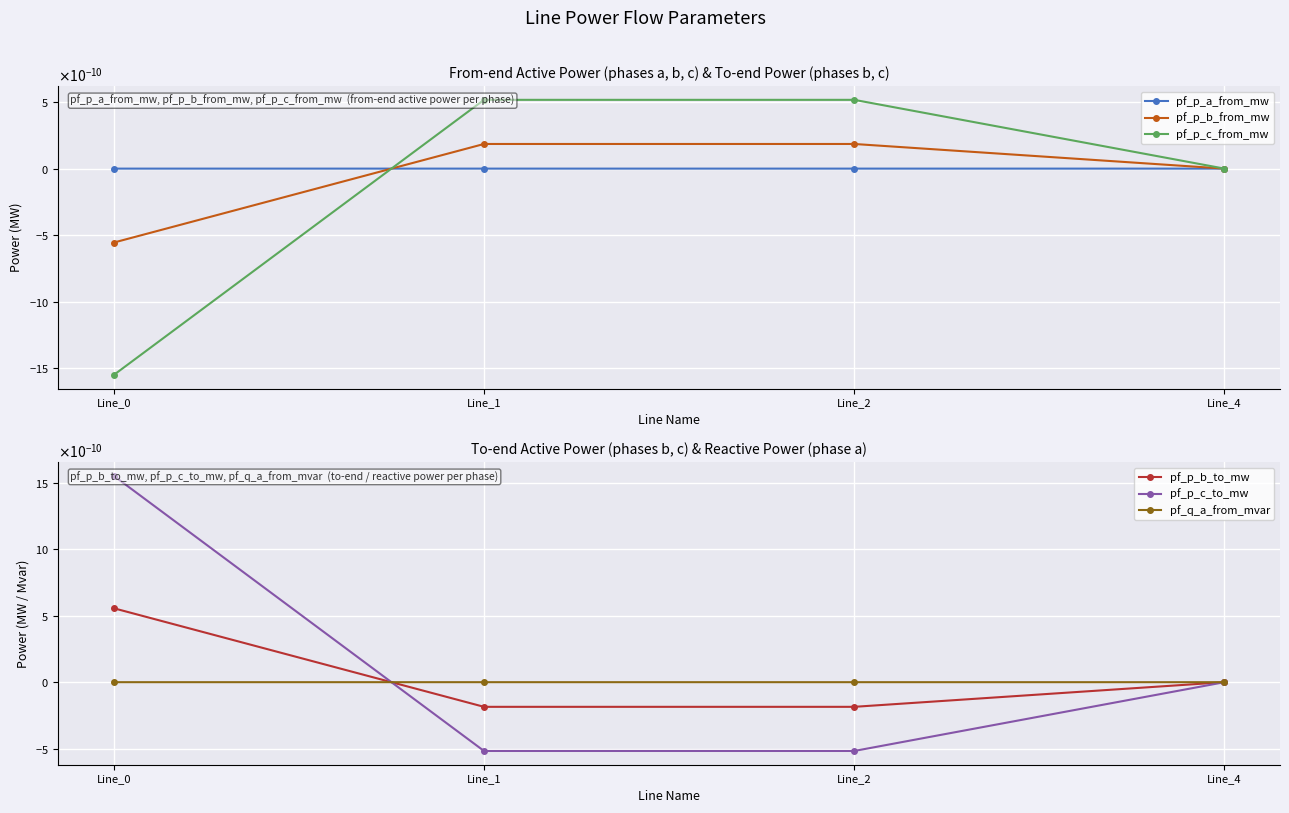

In pf_q_a_from_mvar, how many points are higher than both neighbors (excluding endpoints)?

1